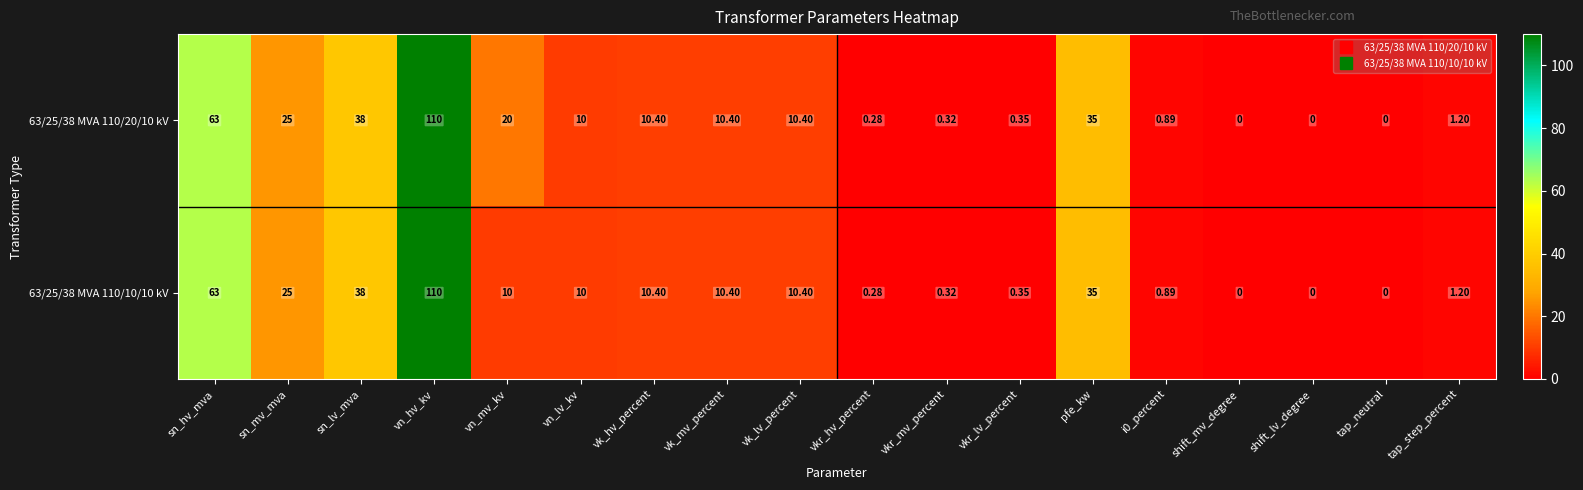

Rank the series by their average value, from lowest to highest.

63/25/38 MVA 110/10/10 kV, 63/25/38 MVA 110/20/10 kV